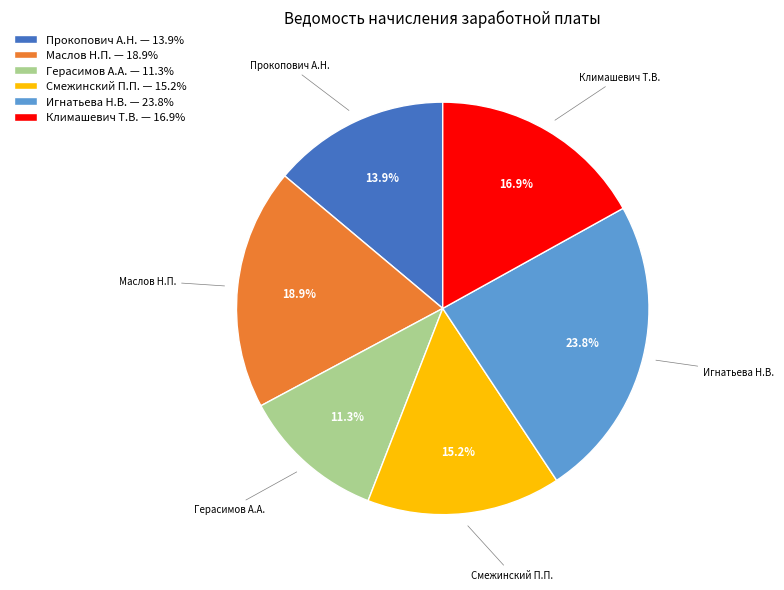

Is the sum of Игнатьева Н.В. and Маслов Н.П. greater than half?

No